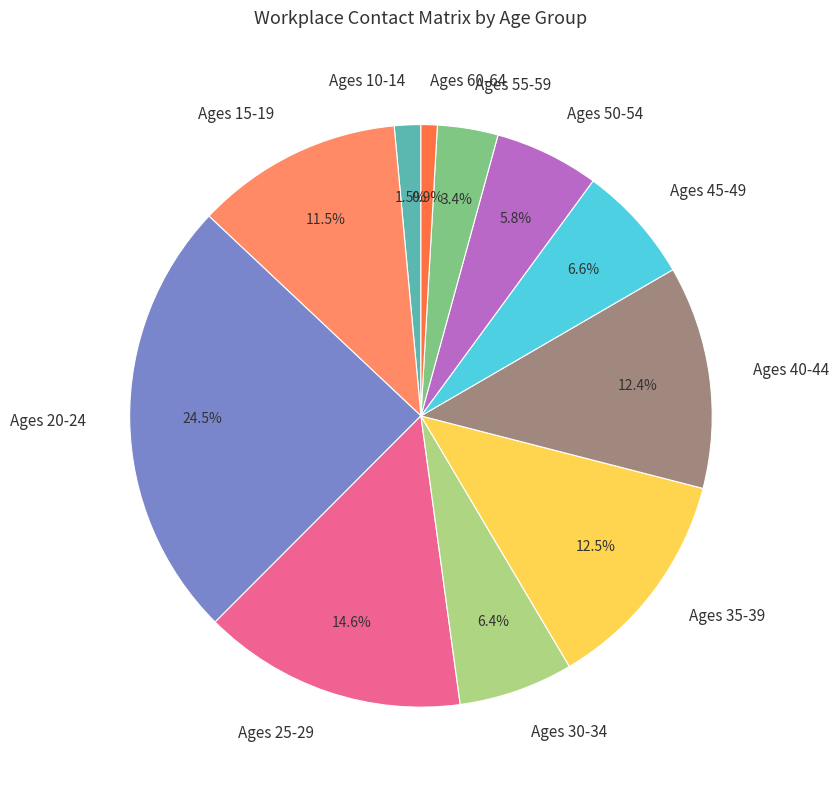

How many segments does this pie chart have?

11